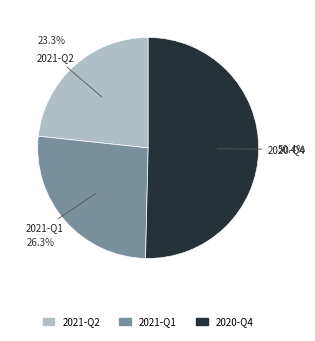

Which category has the biggest portion of the pie?

2020-Q4